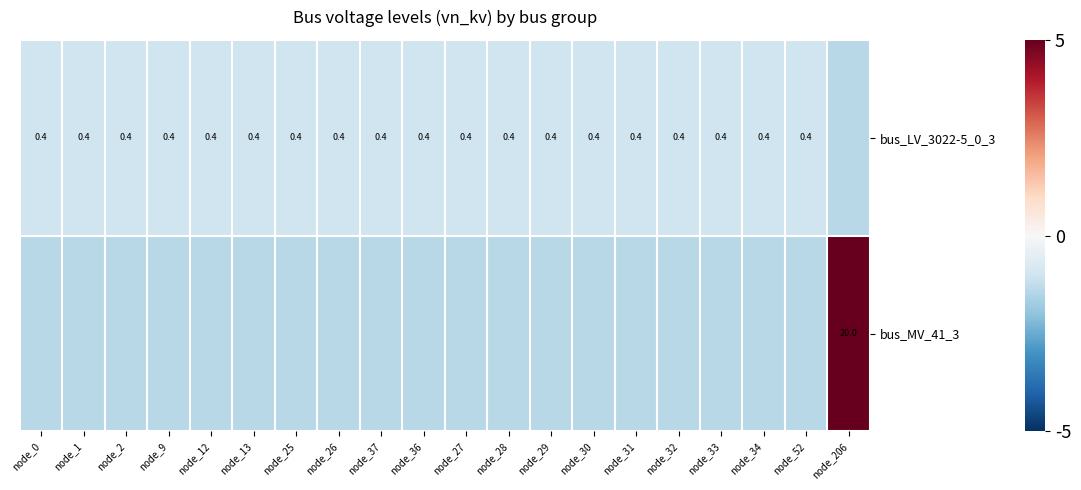

At which label does bus_LV_3022-5_0_3 reach its minimum?

node_206